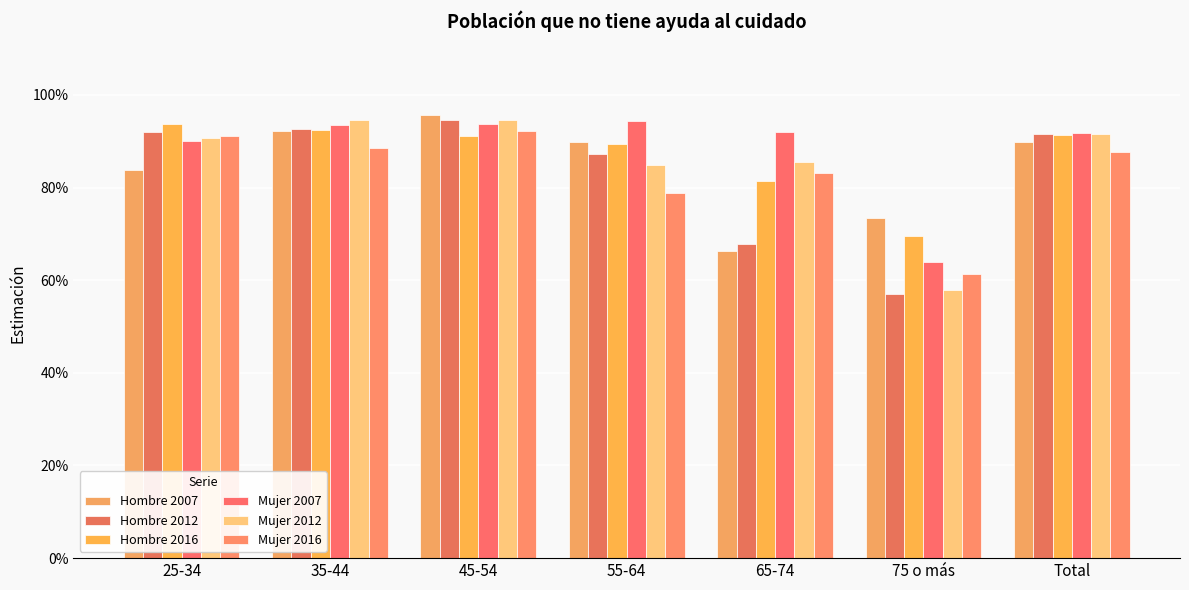

What is the label of the 3rd bar from the left?

45-54